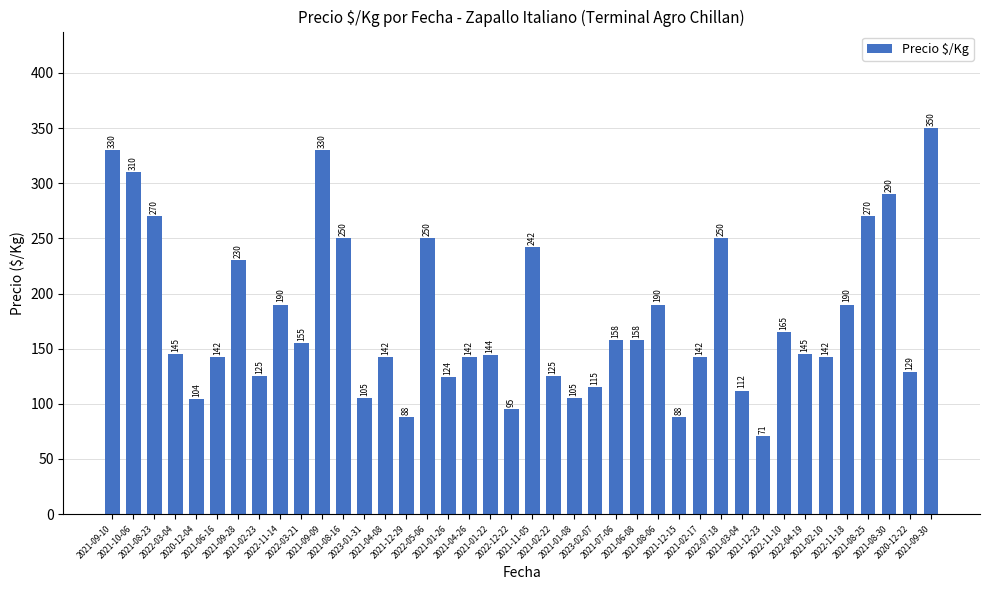

How many bars are there in total?

40